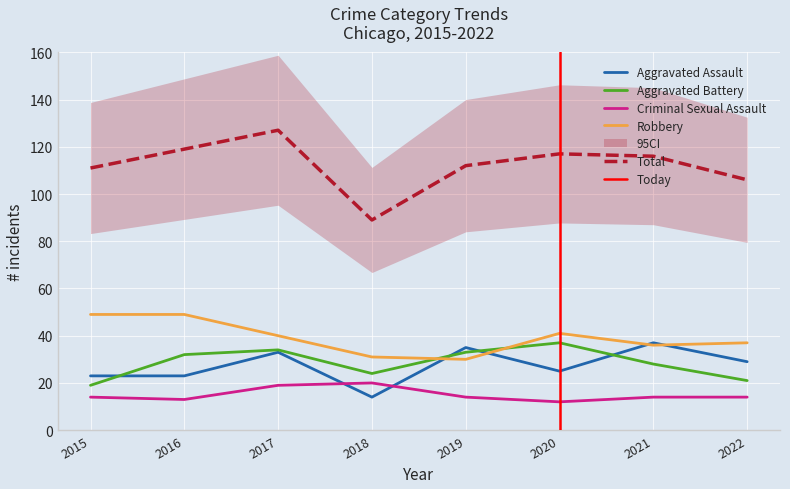

Reading left to right, list all the values displayed in this chart.

Aggravated Assault: 2015=23	2016=23	2017=33	2018=14	2019=35	2020=25	2021=37	2022=29
Aggravated Battery: 2015=19	2016=32	2017=34	2018=24	2019=33	2020=37	2021=28	2022=21
Criminal Sexual Assault: 2015=14	2016=13	2017=19	2018=20	2019=14	2020=12	2021=14	2022=14
Robbery: 2015=49	2016=49	2017=40	2018=31	2019=30	2020=41	2021=36	2022=37
Total: 2015=111	2016=119	2017=127	2018=89	2019=112	2020=117	2021=116	2022=106